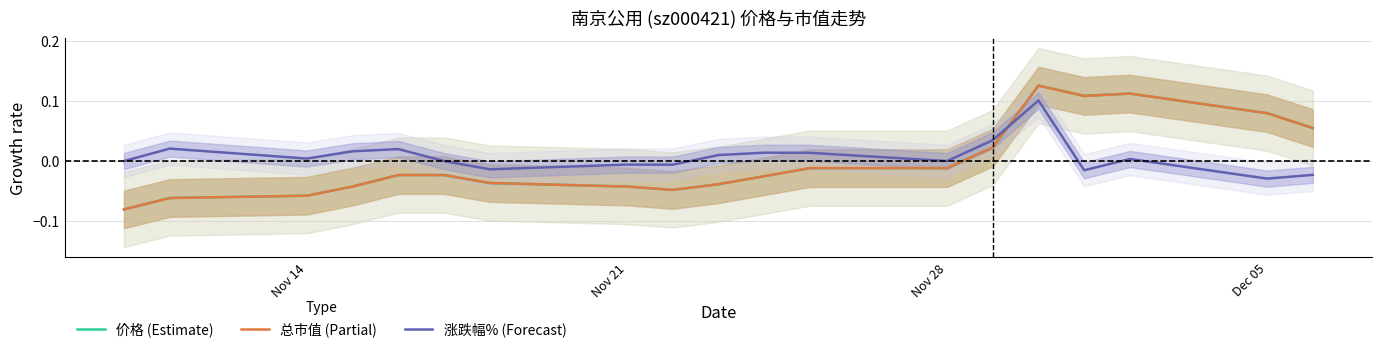

True or false: 涨跌幅% (Forecast) has a value of -0.1 at Nov 28.

False